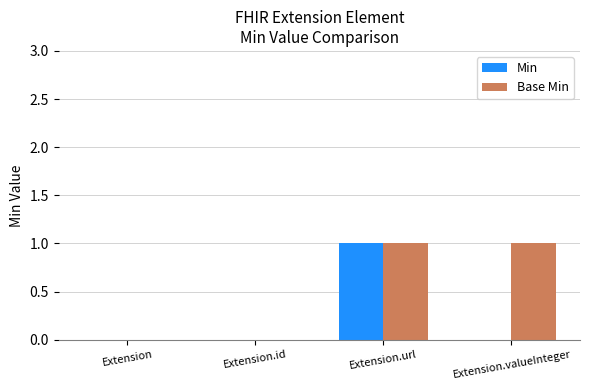

At which category is the sum across all series the highest?

Extension.url